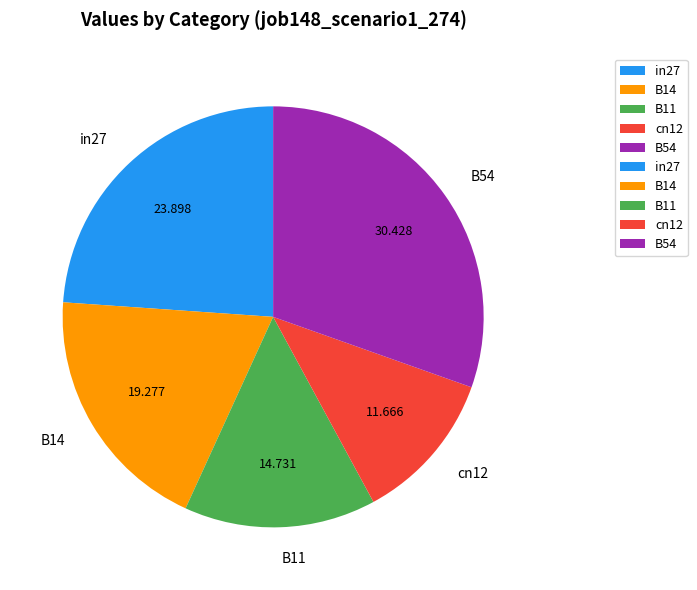

Is it true that in27 is 24% of the pie?

True